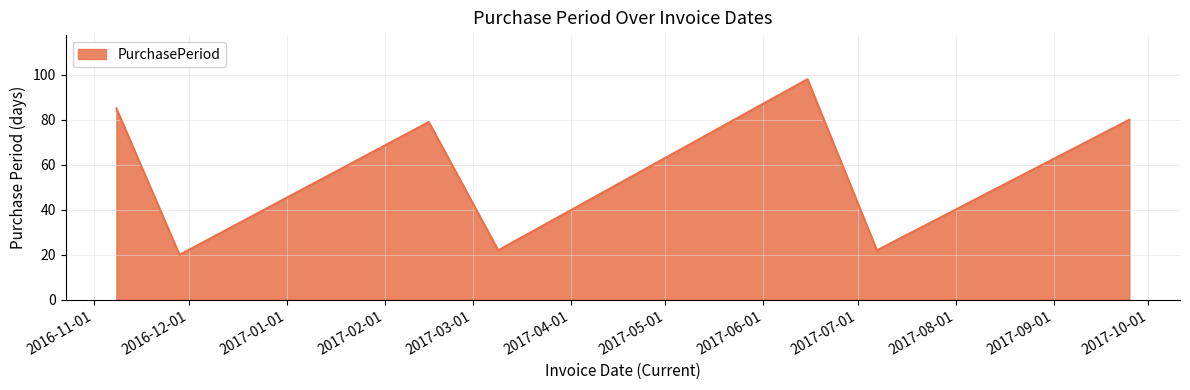

What is the greatest value displayed?

98